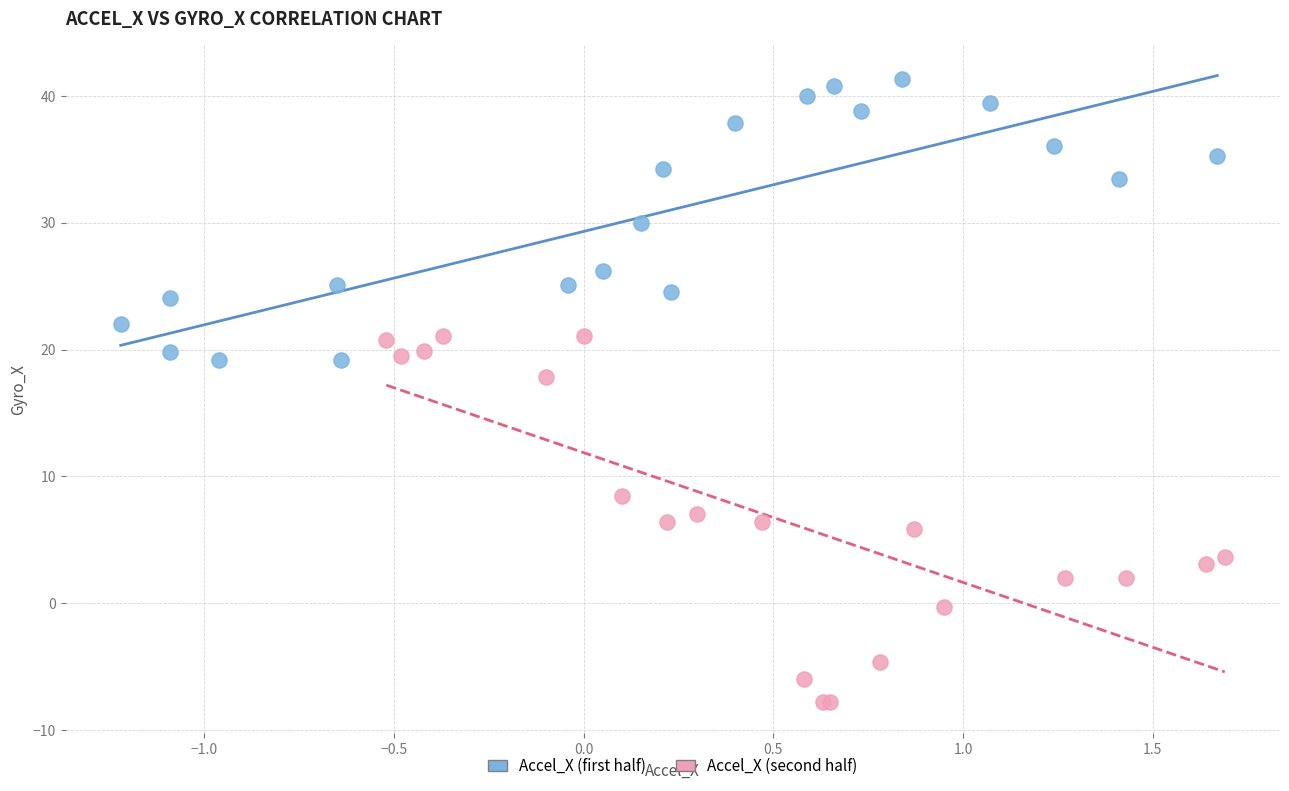

Which series has the largest Y range (max minus min)?

Accel_X (second half)